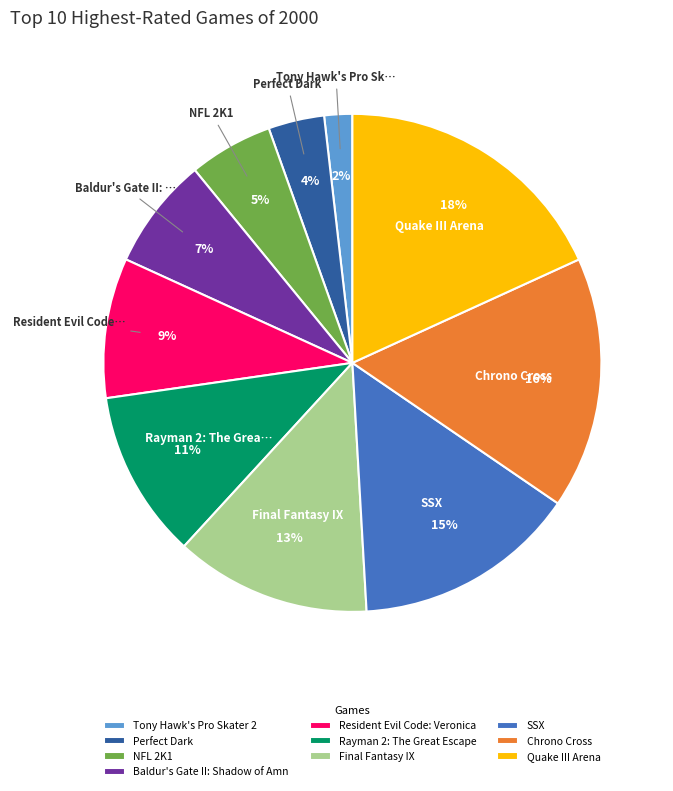

To the nearest percent, what percentage of the pie is Quake III Arena?

18%